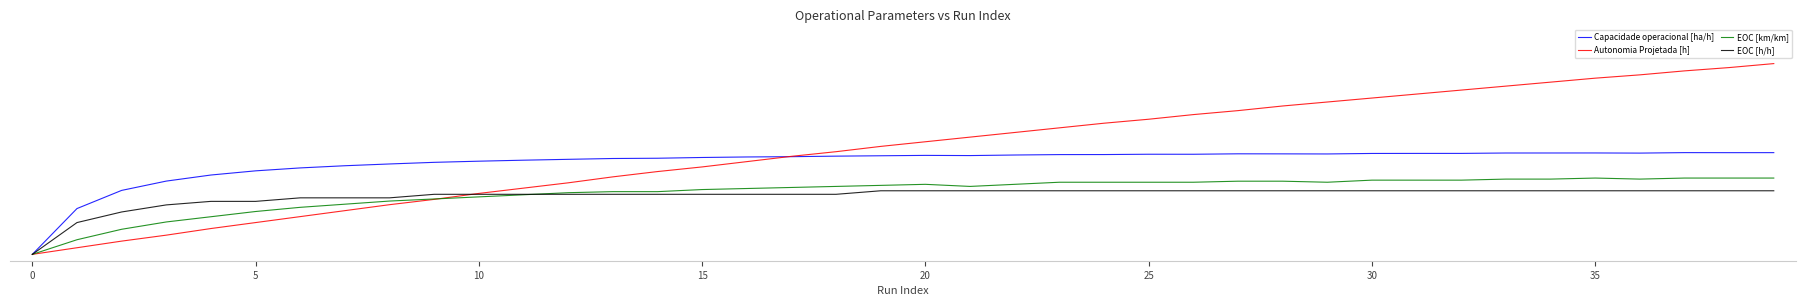

At which category is the sum across all series the highest?

39